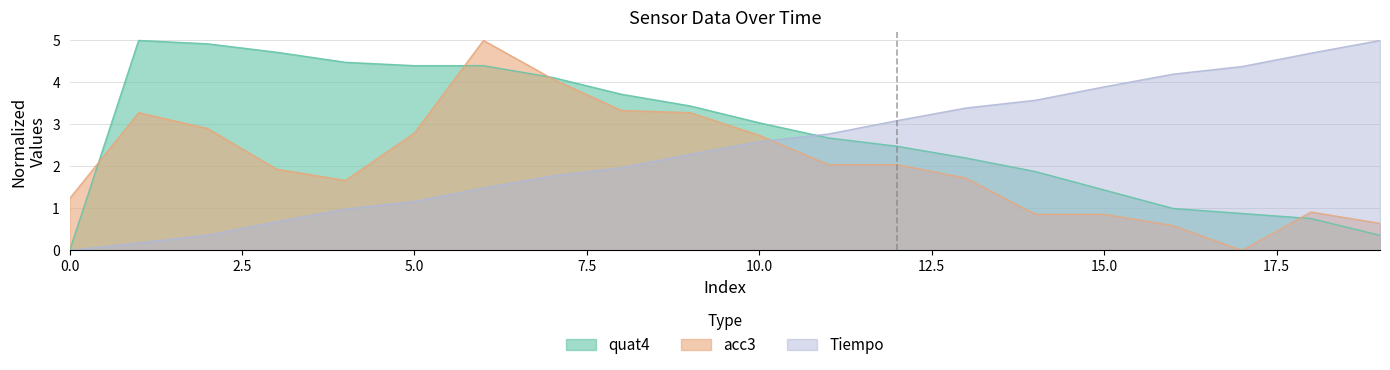

Is it true that acc3 equals 0.3 at 18?

False